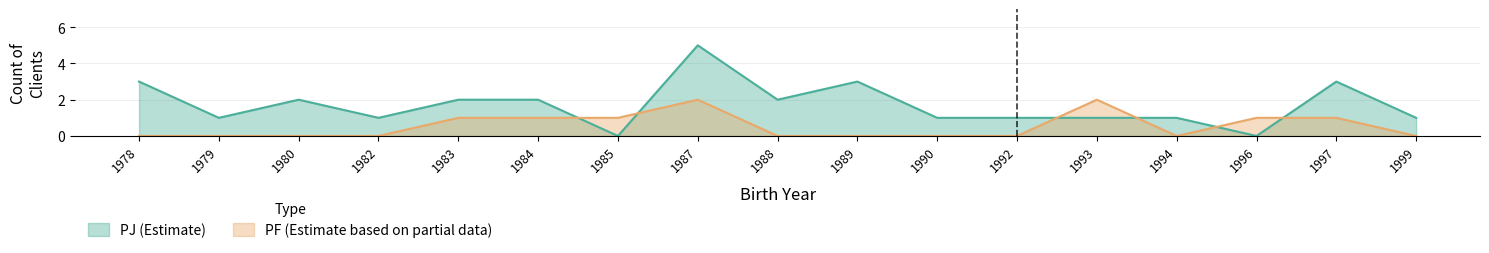

True or false: PJ has a value of 4 at 1985.

False